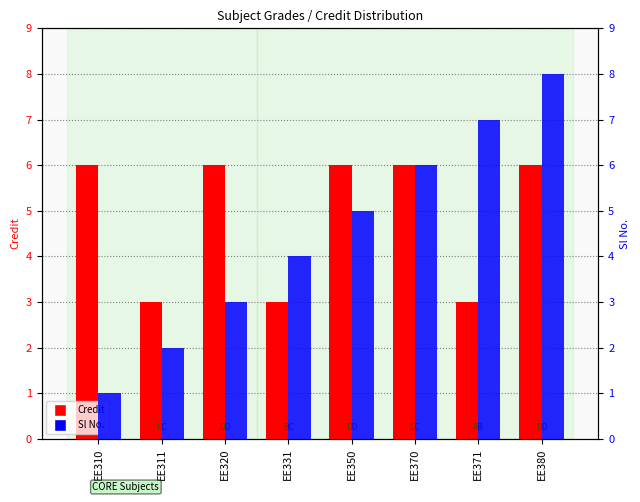

What is the sum of the Sl No. values at EE311 and EE350?

7